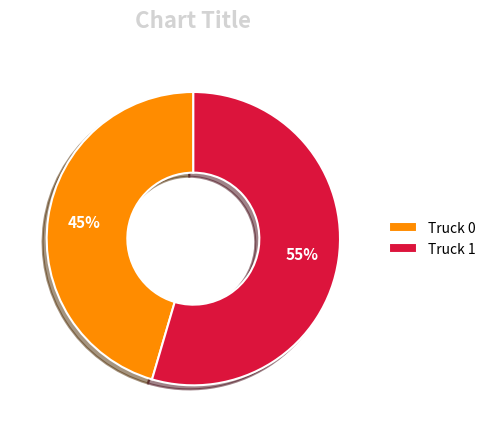

The Truck 0 slice represents 32% of the pie. True or false?

False